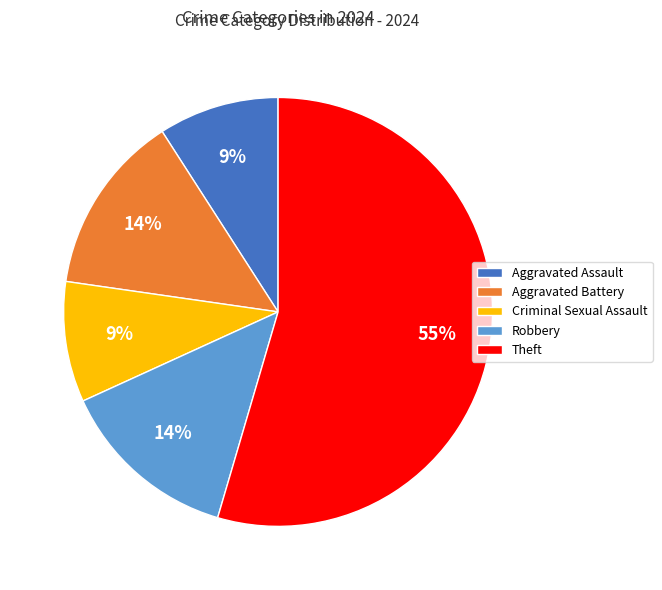

To the nearest percent, what percentage of the pie is Robbery?

14%